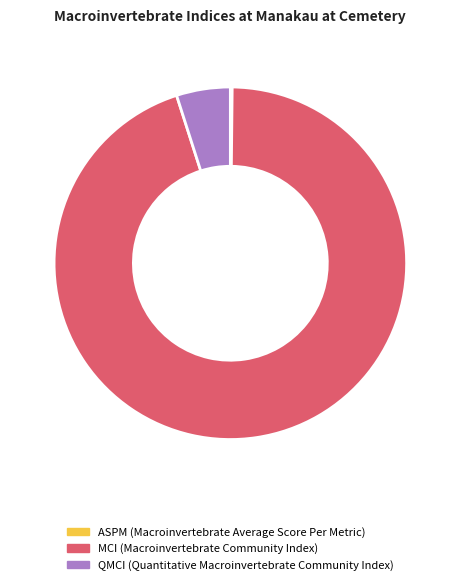

The QMCI (Quantitative Macroinvertebrate Community Index) slice represents 18% of the pie. True or false?

False